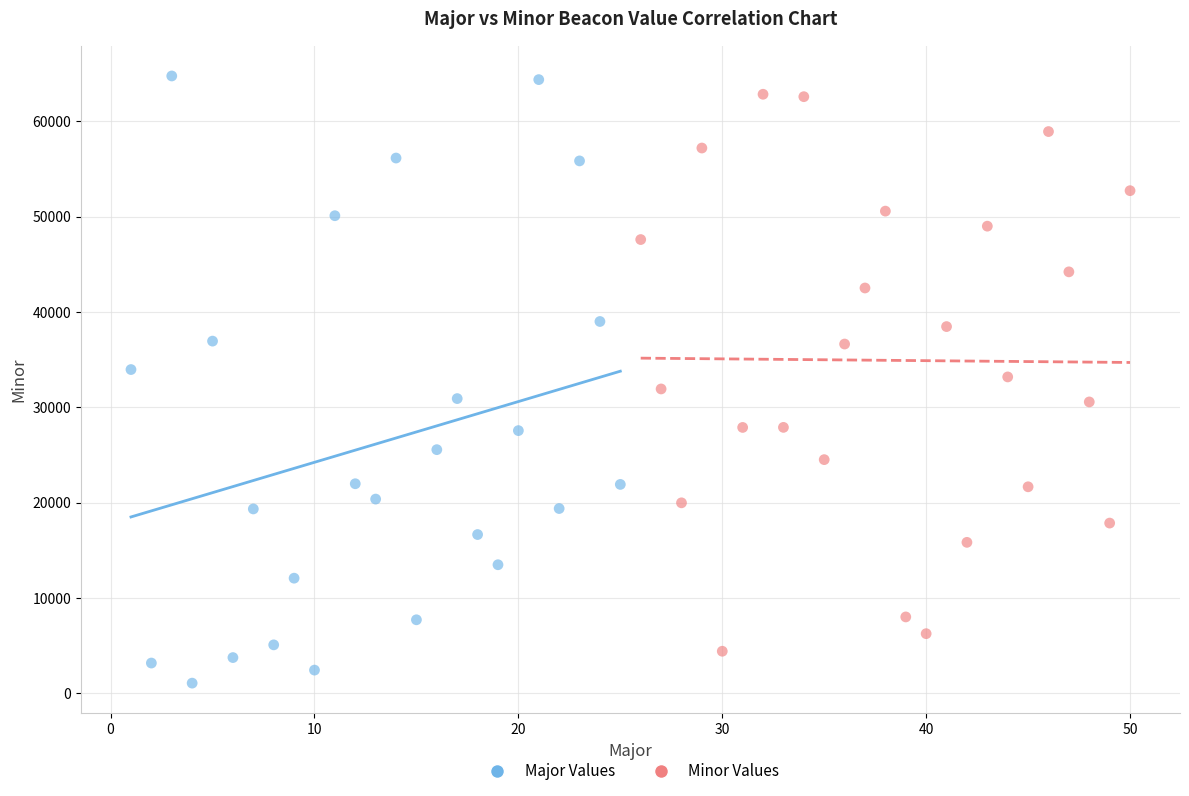

Which series has the largest Y range (max minus min)?

Major Values